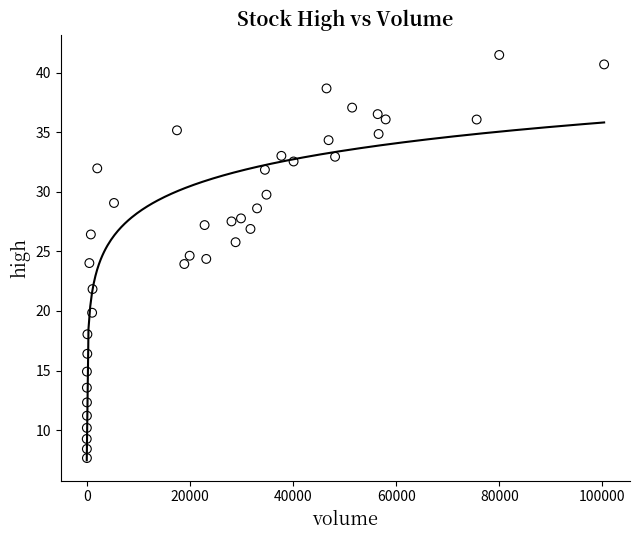

What is the range of Y values (max minus min)?

33.9